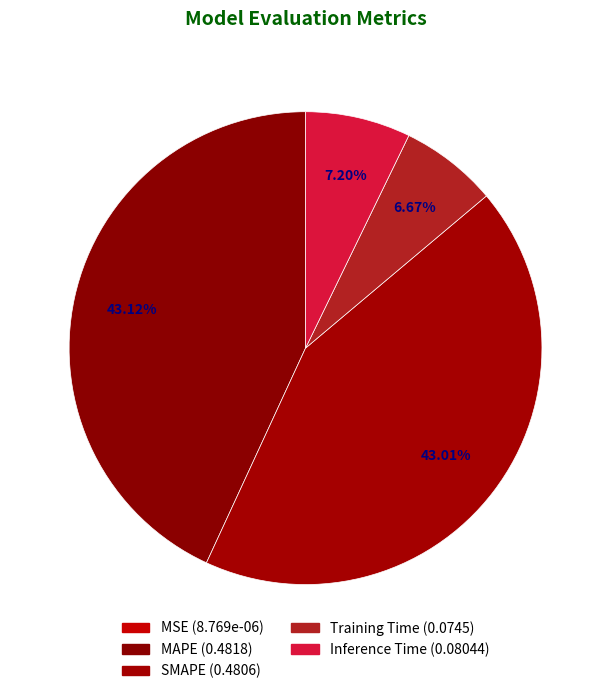

Is it true that MAPE is 55% of the pie?

False